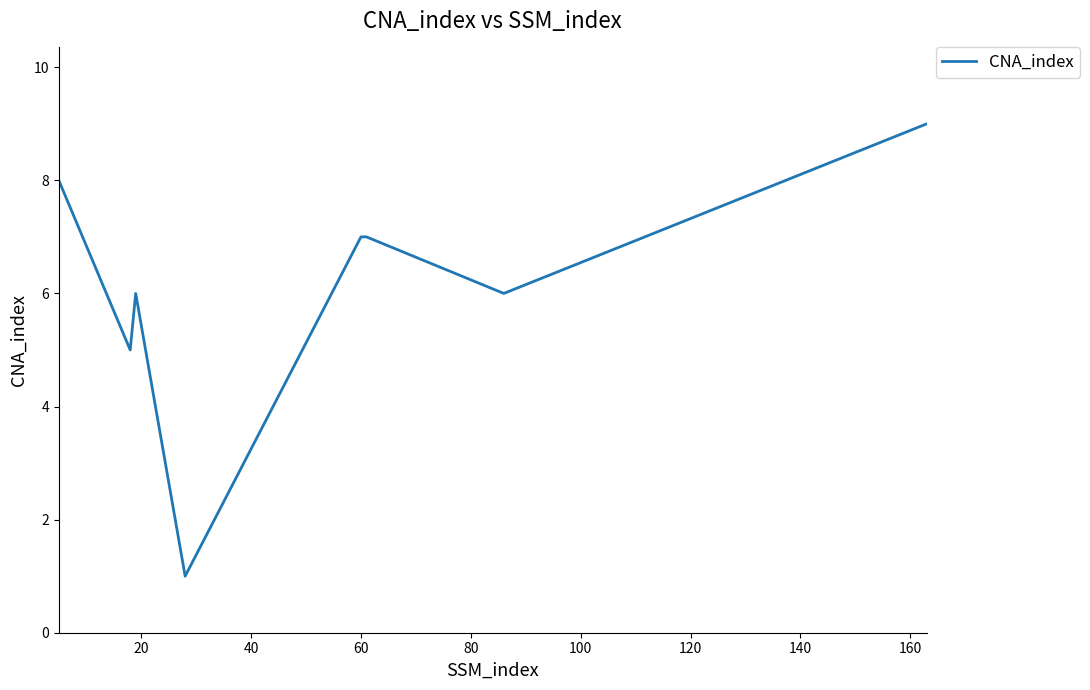

How many lines are shown in the chart?

1